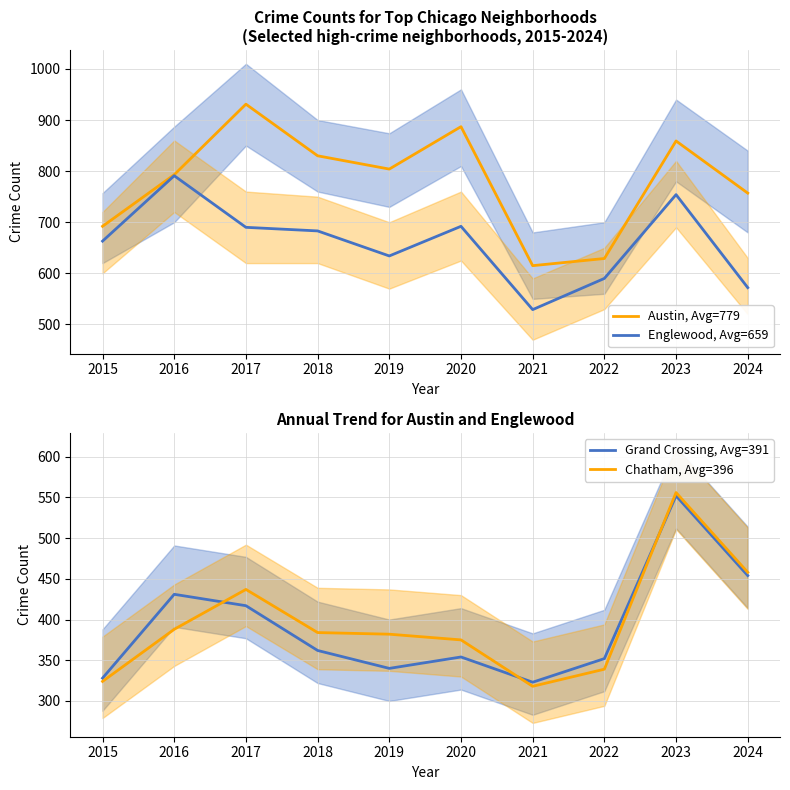

Does the chart have visible grid lines?

Yes